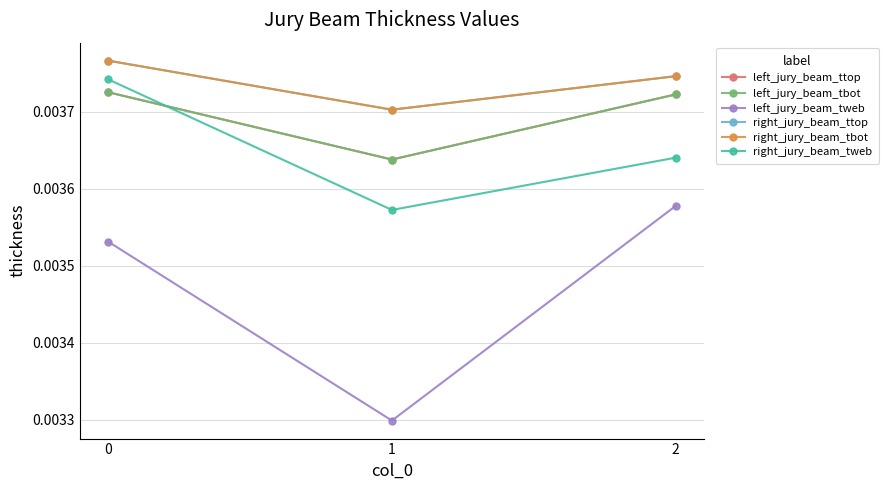

At which label does left_jury_beam_tweb reach its minimum?

1